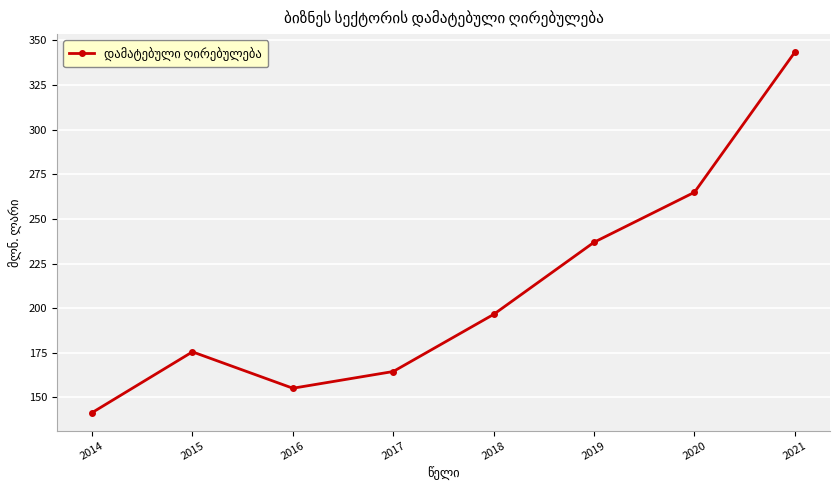

Which category has the lowest value across all series?

2014